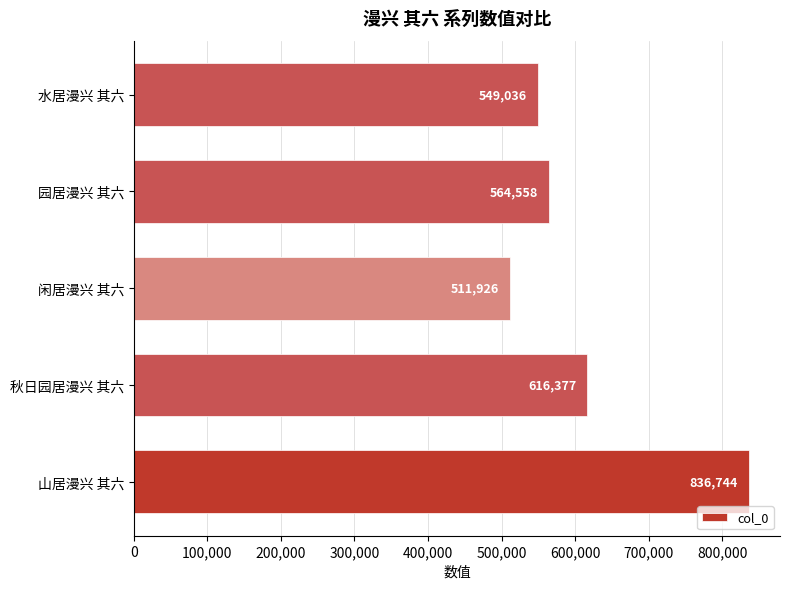

Approximately how many times larger is the value at 园居漫兴 其六 compared to 秋日园居漫兴 其六?

0.9